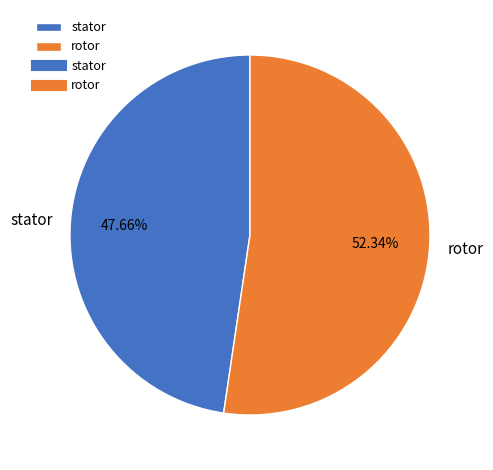

Between stator and rotor, which is larger?

rotor